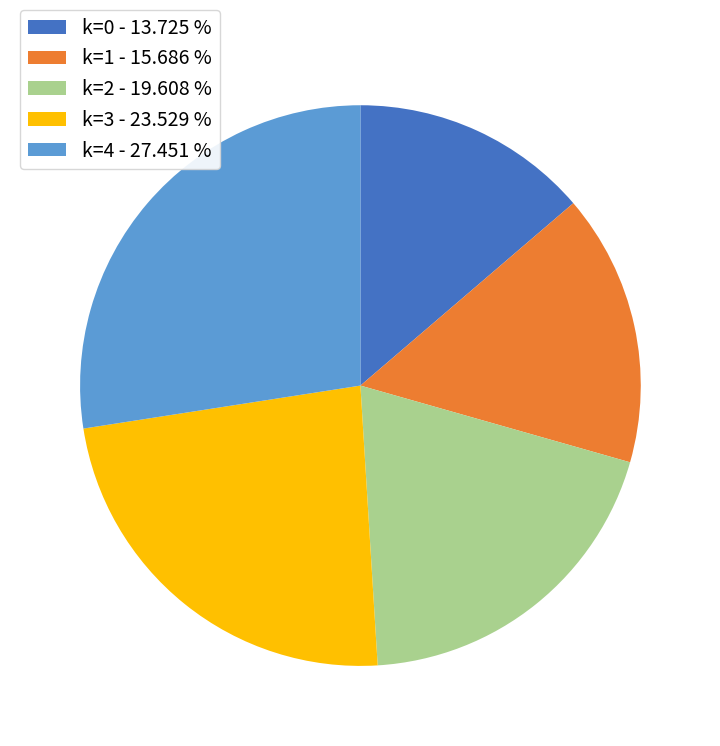

Do k=4 - 27.451 % and k=3 - 23.529 % together represent more than half of the pie?

Yes